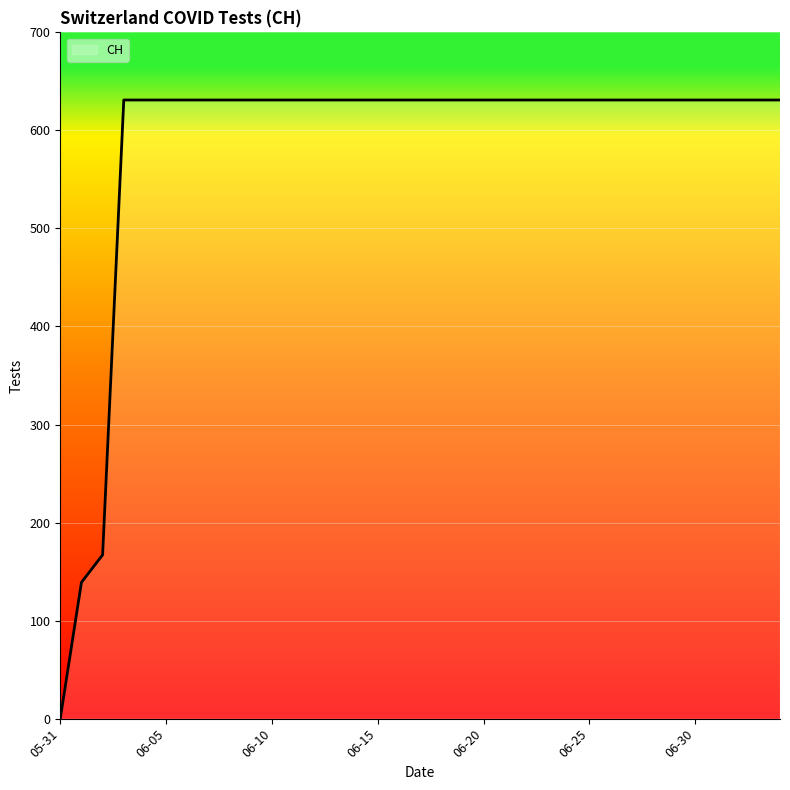

What is the difference between the maximum and minimum values?

631